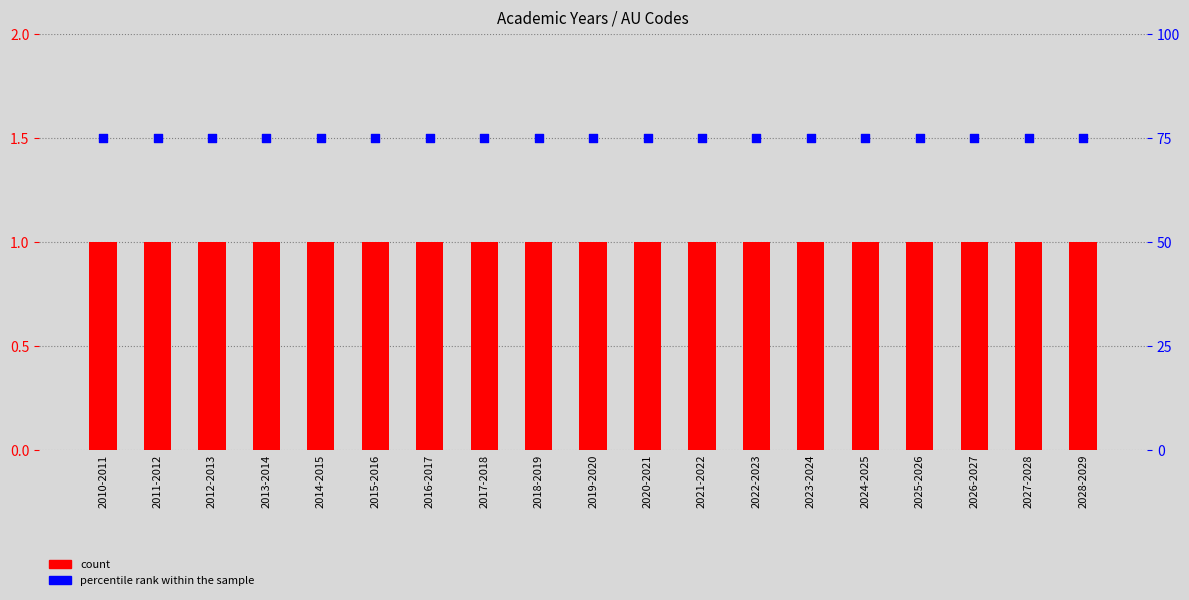

At how many categories does at least one series exceed 47?

19